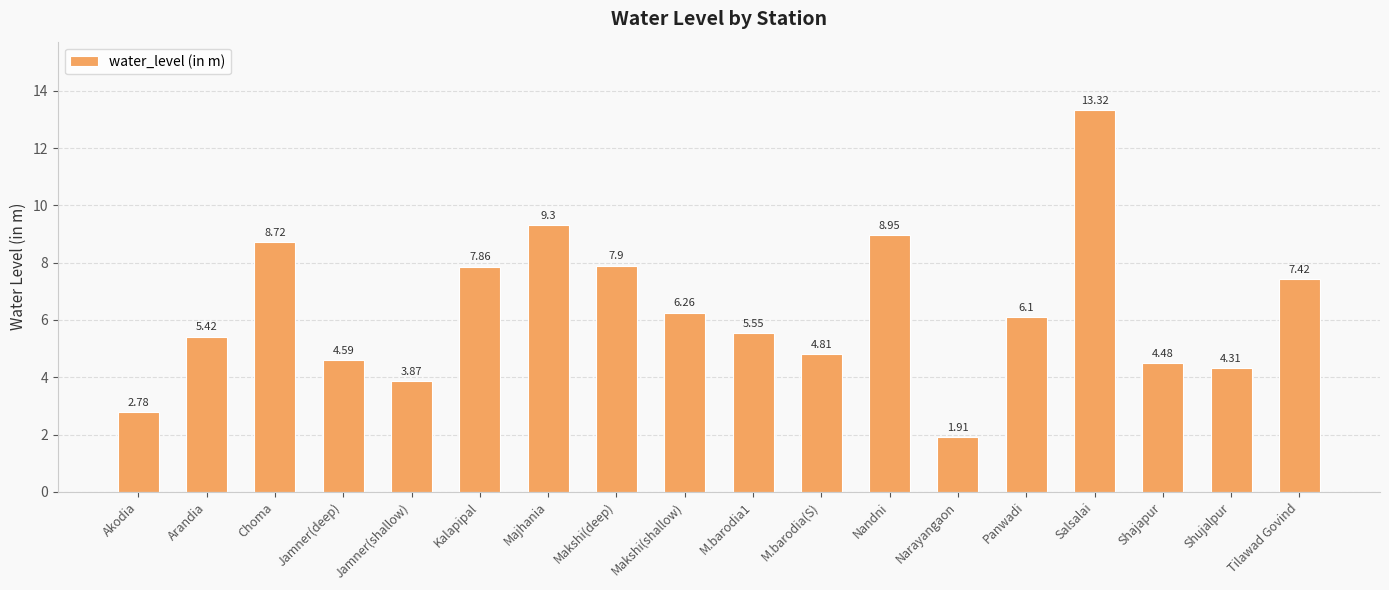

Which label corresponds to the smallest value in the chart?

Narayangaon